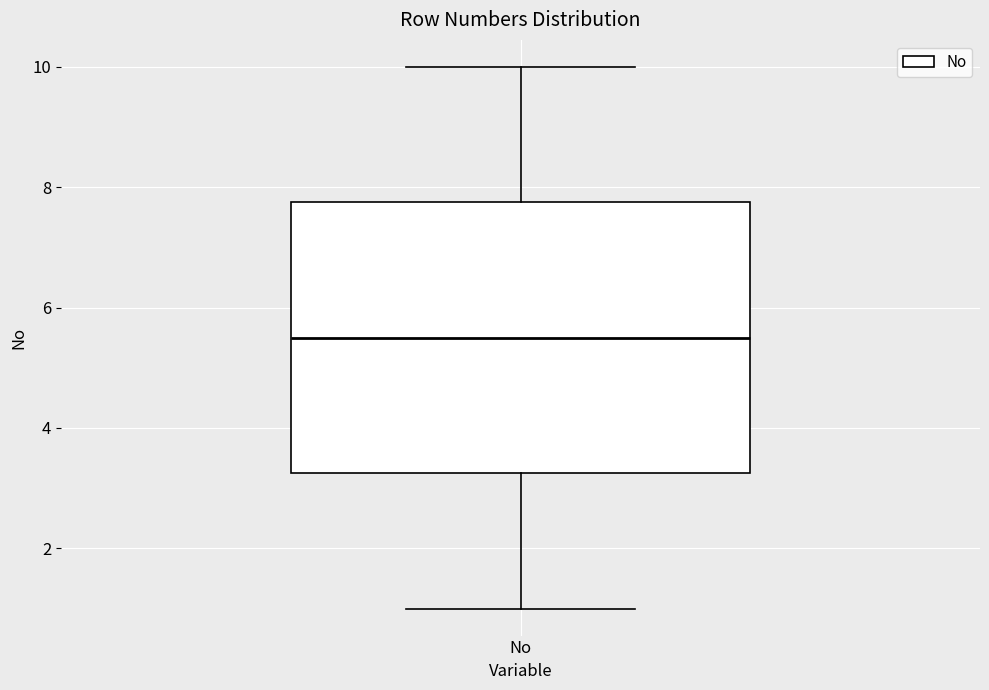

Read this box plot against the y-axis: the position of the median line, the range covered by the box, and the ends of both whiskers. The values are not printed on the chart, so give them approximately, as read against the axis.

median 5.6, box 3.2 to 7.8, whiskers 1.0 to 10.0